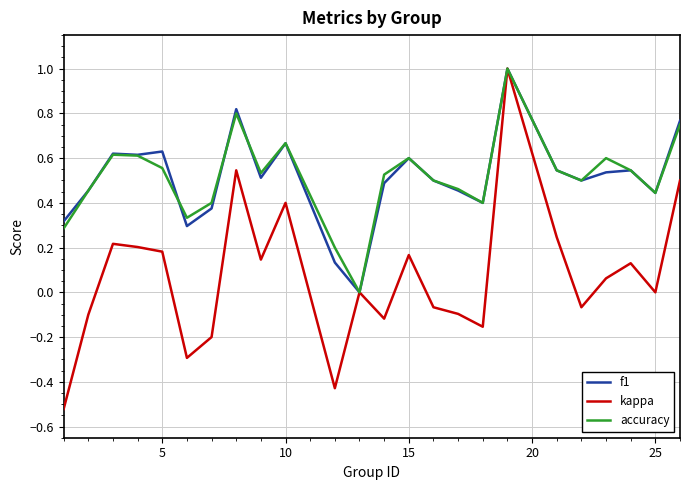

Which series has the largest range (max minus min)?

kappa